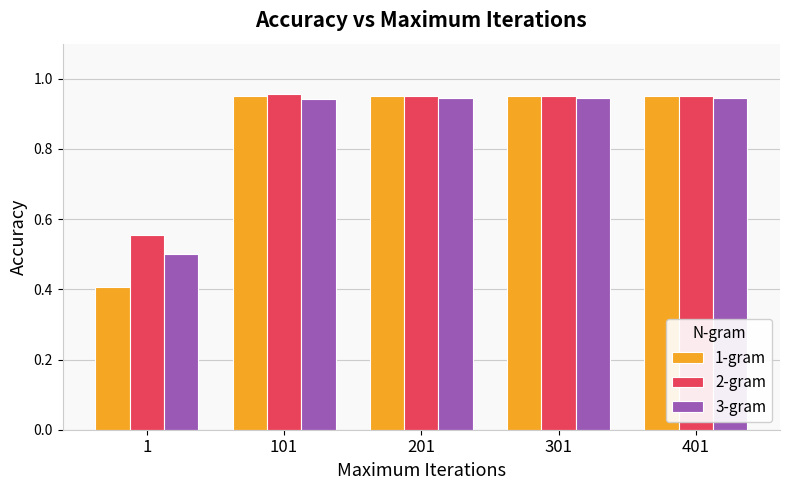

The value of 2-gram at 201 is 0.5. True or false?

False